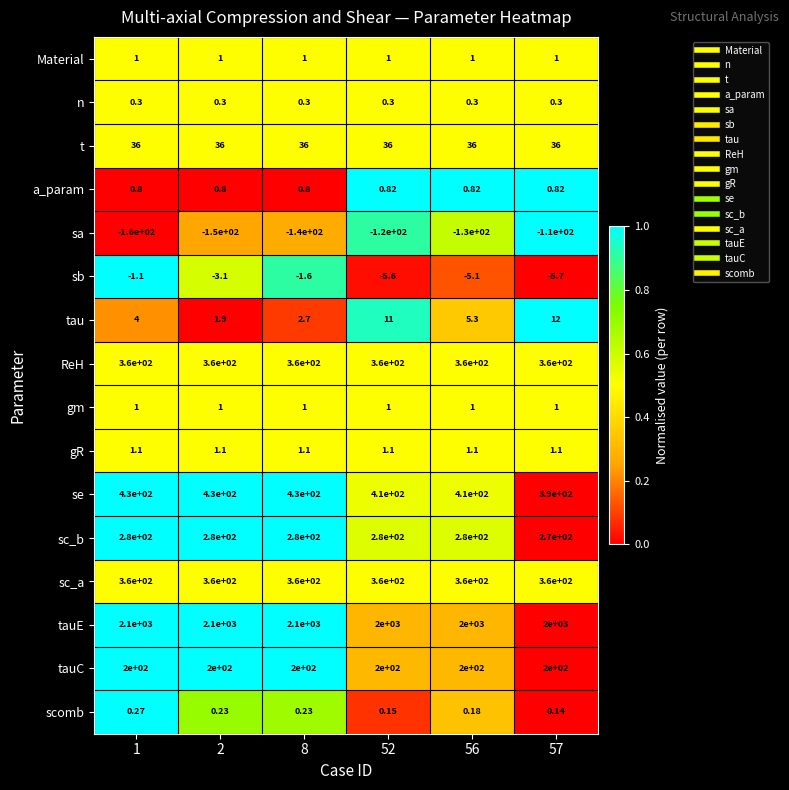

What is the total value across all series at 57?

3516.7